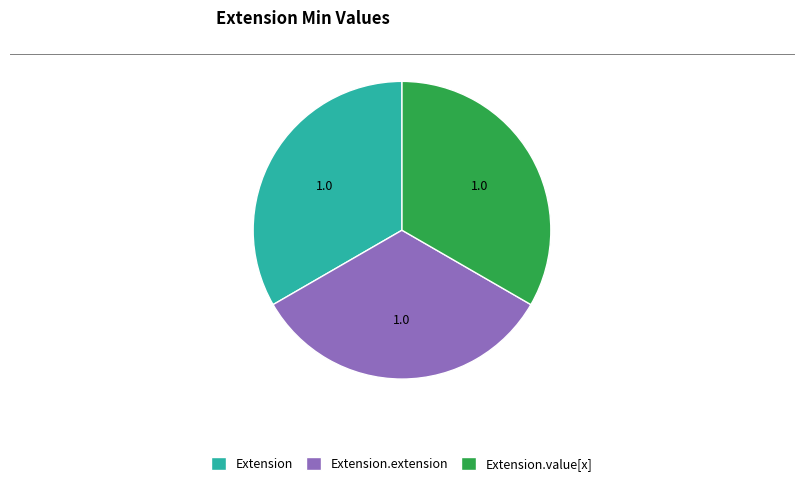

The Extension.extension slice represents 43% of the pie. True or false?

False